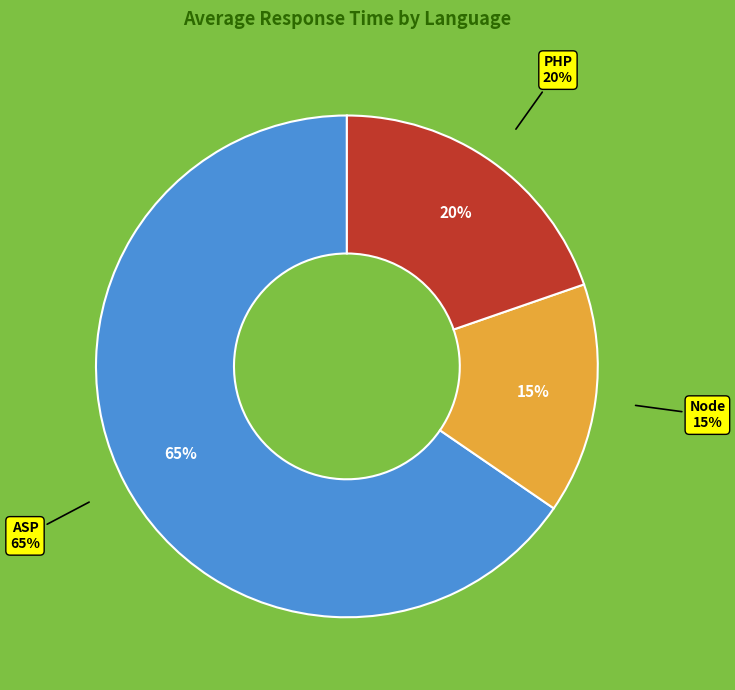

Is the sum of PHP and ASP greater than half?

Yes